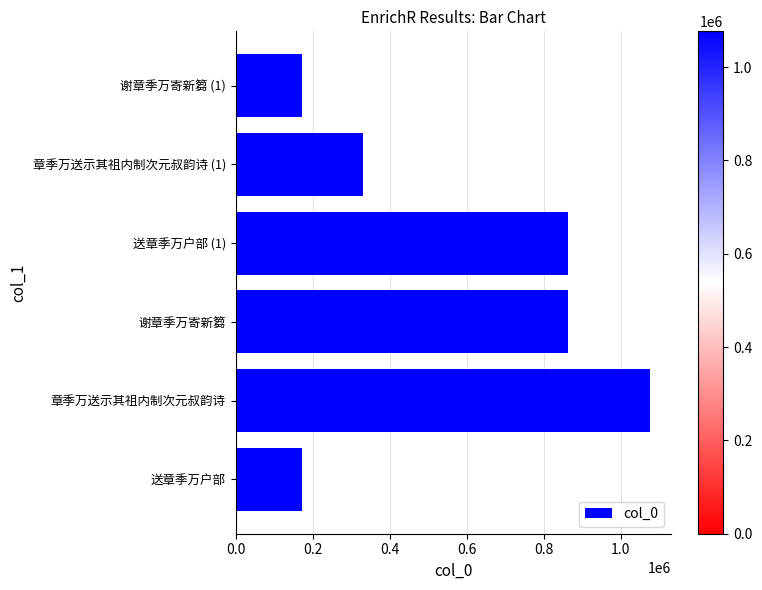

What is the maximum value shown in the chart?

1076655